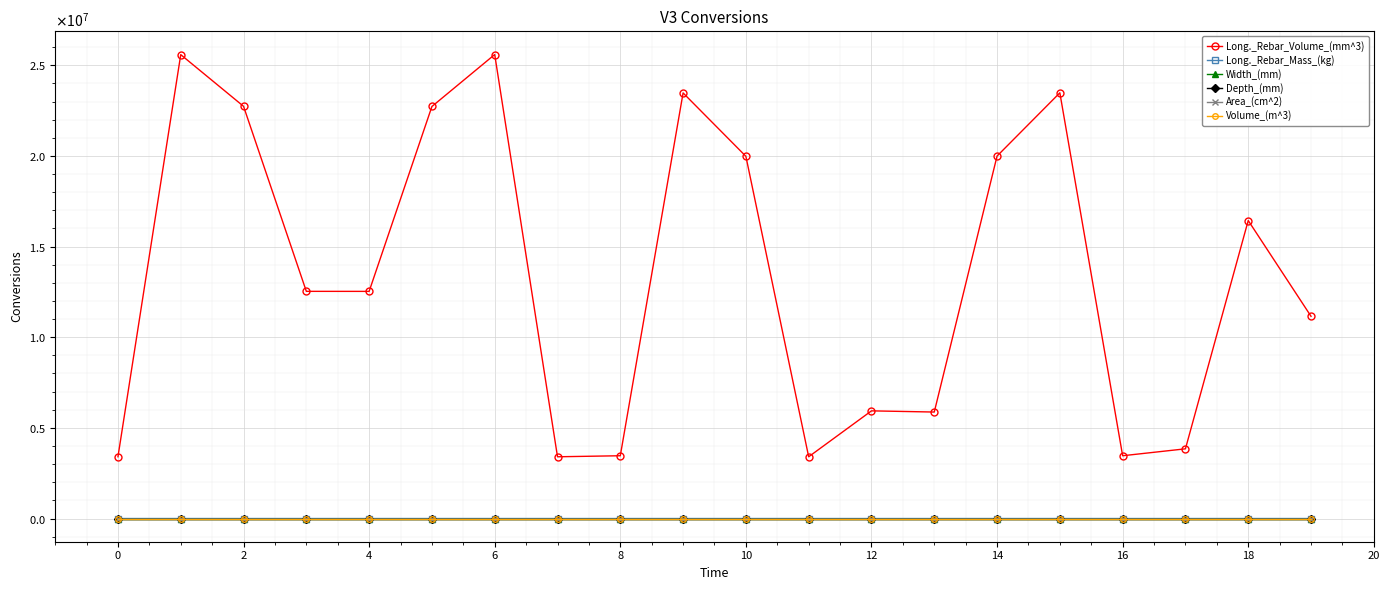

Reading right to left, extract all data points from this chart.

Long._Rebar_Volume_(mm^3): 11154200.0	16435675.0	3844200.0	3462575.0	23480150.0	19990700.0	5872725.0	5938300.0	3405600.0	19977800.0	23473700.0	3462575.0	3405600.0	25591450.0	22725500.0	12528050.0	12530200.0	22736250.0	25585000.0	3405600.0
Long._Rebar_Mass_(kg): 87.5	129.0	30.2	27.2	184.2	156.8	46.1	46.6	26.7	156.8	184.2	27.2	26.7	200.8	178.3	98.3	98.3	178.4	200.8	26.7
Width_(mm): 325.0	325.0	325.0	325.0	325.0	325.0	325.0	325.0	325.0	325.0	325.0	325.0	325.0	325.0	325.0	325.0	325.0	325.0	325.0	325.0
Depth_(mm): 325.0	325.0	325.0	325.0	325.0	325.0	325.0	325.0	325.0	325.0	325.0	325.0	325.0	325.0	325.0	325.0	325.0	325.0	325.0	325.0
Area_(cm^2): 1056.3	1056.3	1056.3	1056.3	1056.3	1056.3	1056.3	1056.3	1056.3	1056.3	1056.3	1056.3	1056.3	1056.3	1056.3	1056.3	1056.3	1056.3	1056.3	1056.3
Volume_(m^3): 0.3	0.3	0.3	0.3	0.3	0.3	0.3	0.3	0.3	0.3	0.3	0.3	0.3	0.3	0.3	0.3	0.3	0.3	0.3	0.3